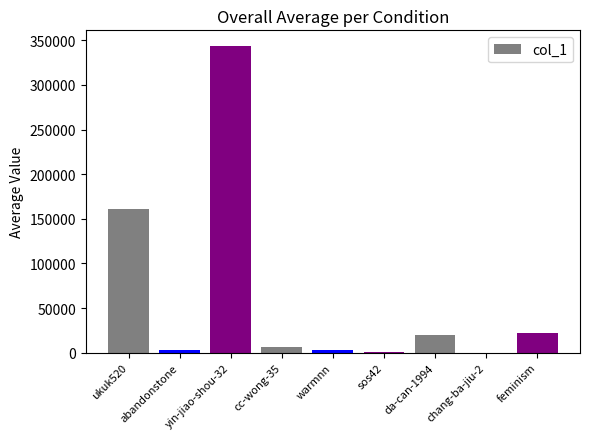

The chart shows a value of 3342 at abandonstone. True or false?

True